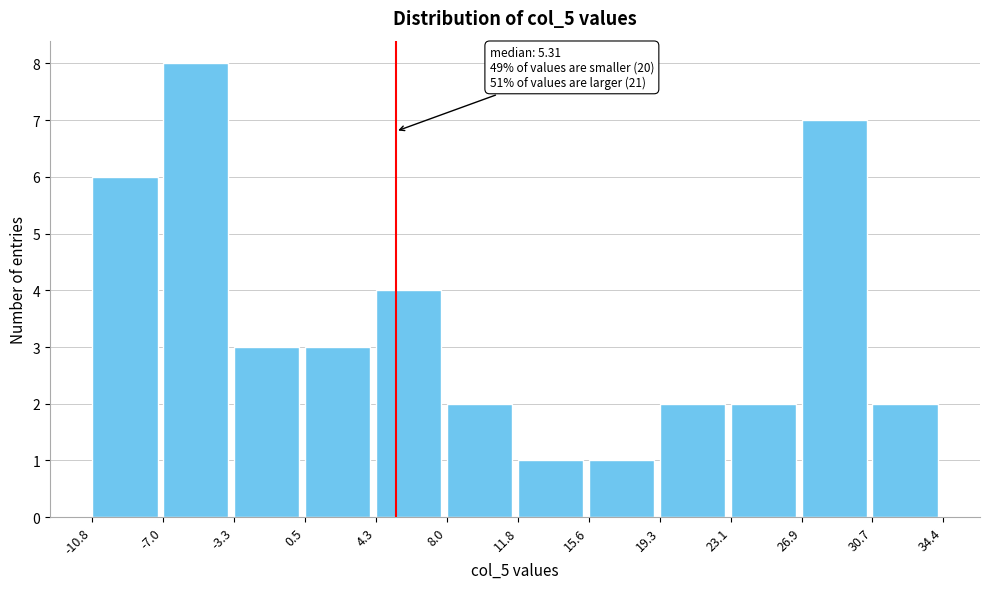

Over which range of the x-axis is the bar tallest?

-7.0 to -3.3